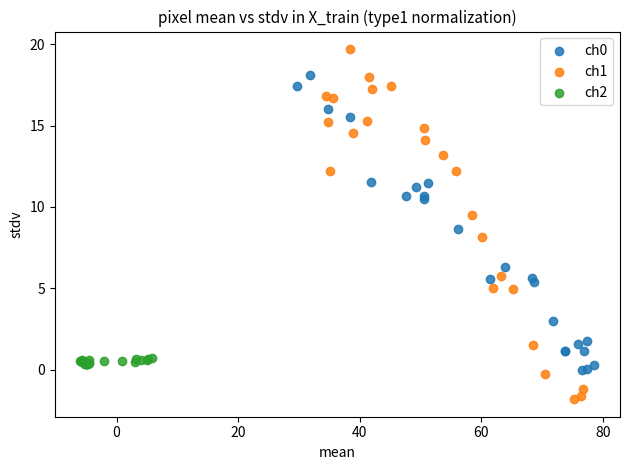

Which series reaches the maximum Y coordinate?

ch1